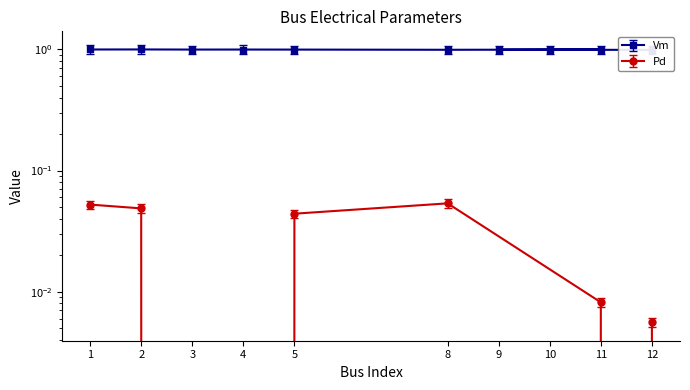

Is this an area chart (filled region under the line)?

No